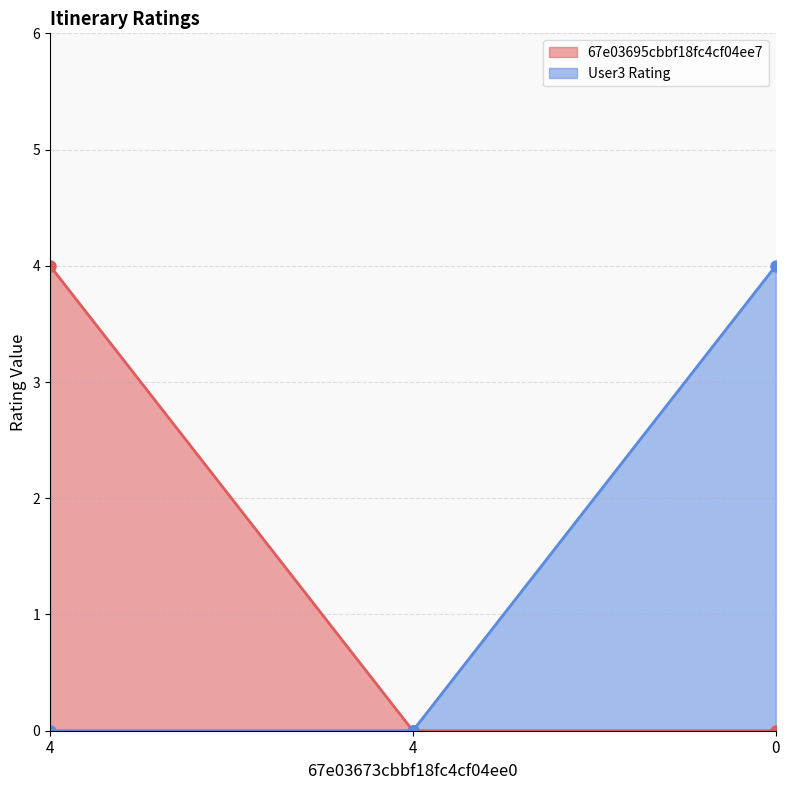

True or false: 67e03695cbbf18fc4cf04ee7 has a value of 0 at 4.

True